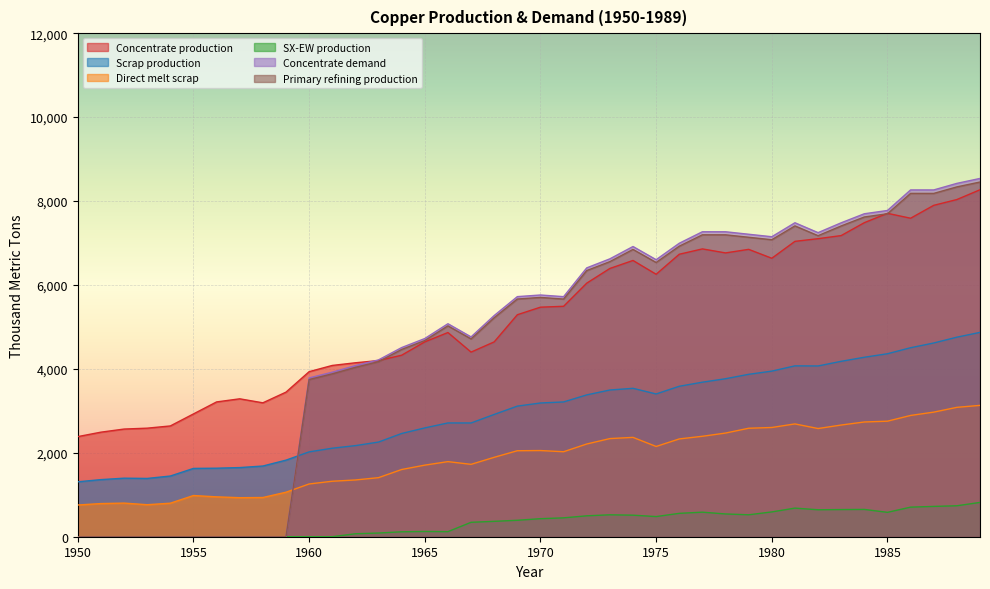

What is the difference between the maximum and second lowest values in the Concentrate demand series?

8538.1